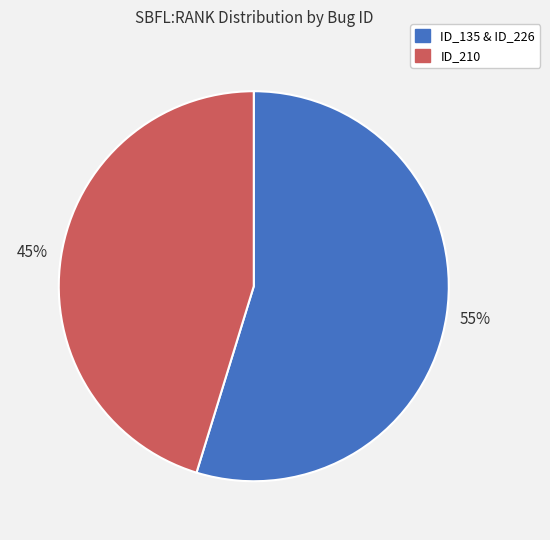

To the nearest percent, what is the average slice percentage?

50%